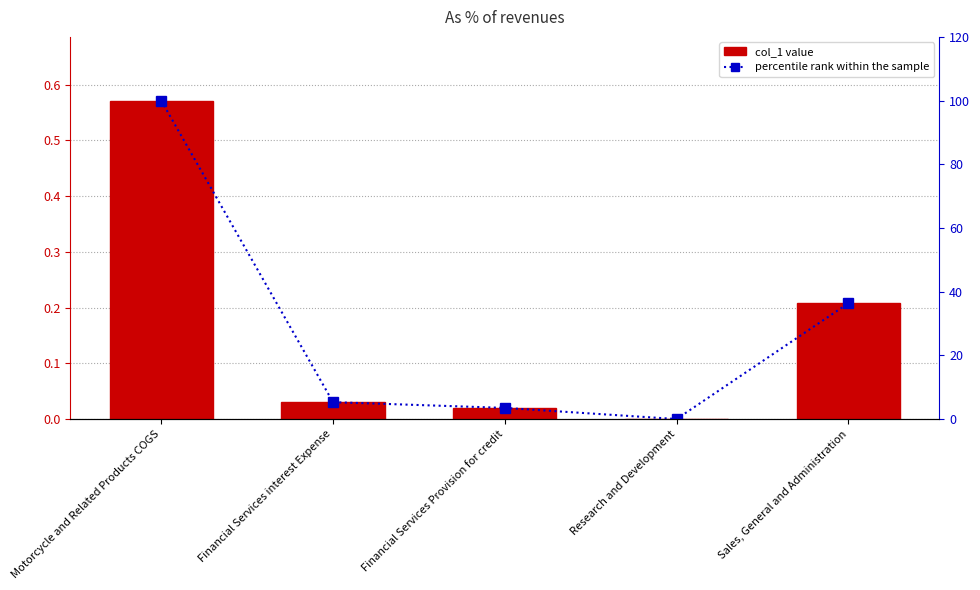

Which series has the largest total across all categories?

percentile rank within the sample